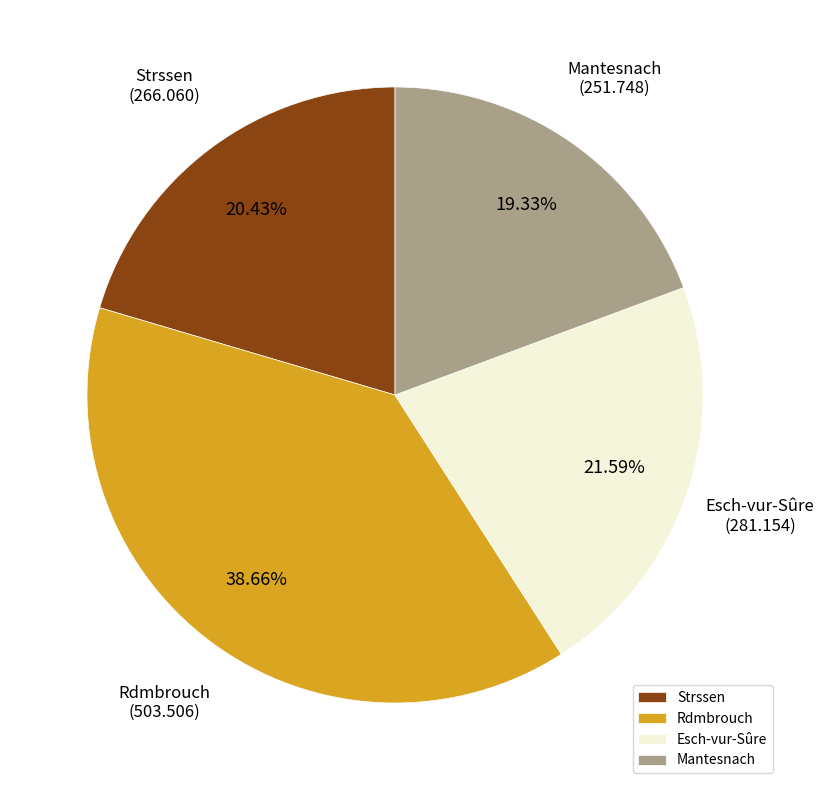

Which slice is the smallest?

Mantesnach